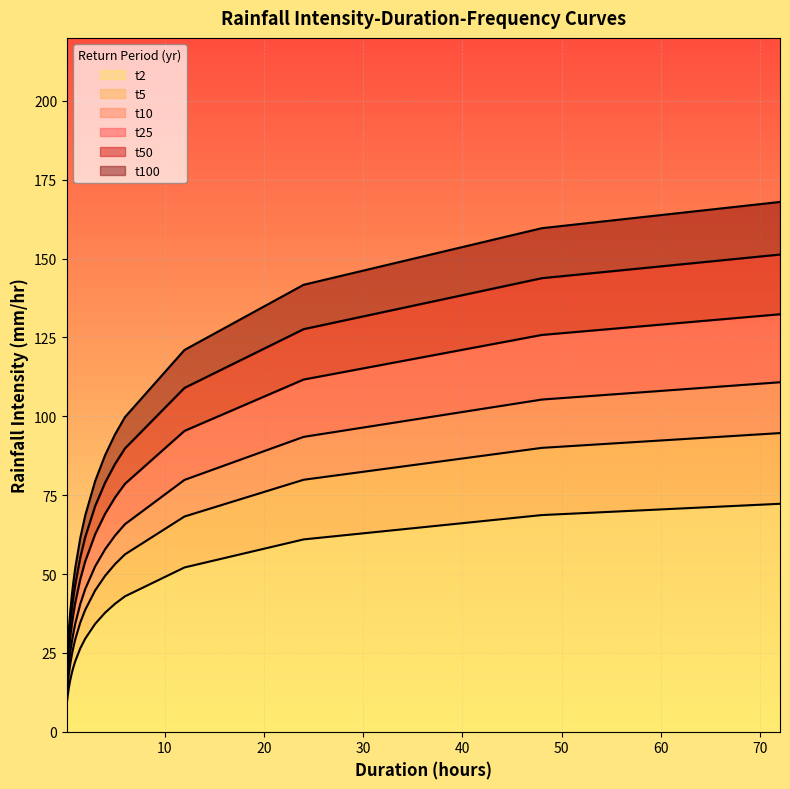

Which series has the largest total across all categories?

t100